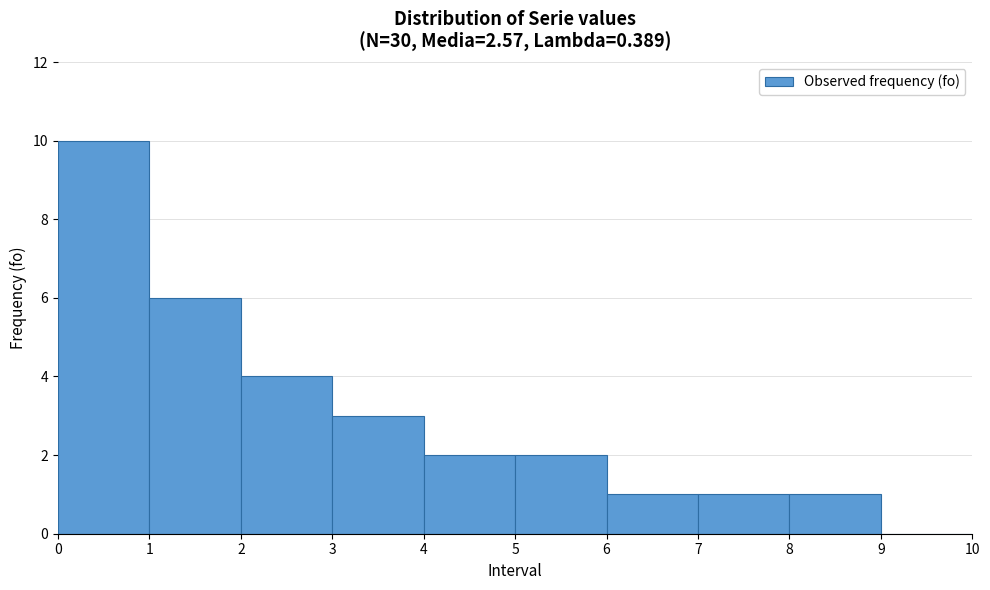

Reading left to right, transcribe this chart: for each bar, give the range it covers on the x-axis and its height. The values are not printed on the chart, so give them approximately, as read against the axis.

0 to 1: 10
1 to 2: 6
2 to 3: 4
3 to 4: 3
4 to 5: 2
5 to 6: 2
6 to 7: 1
7 to 8: 1
8 to 9: 1
9 to 10: 0